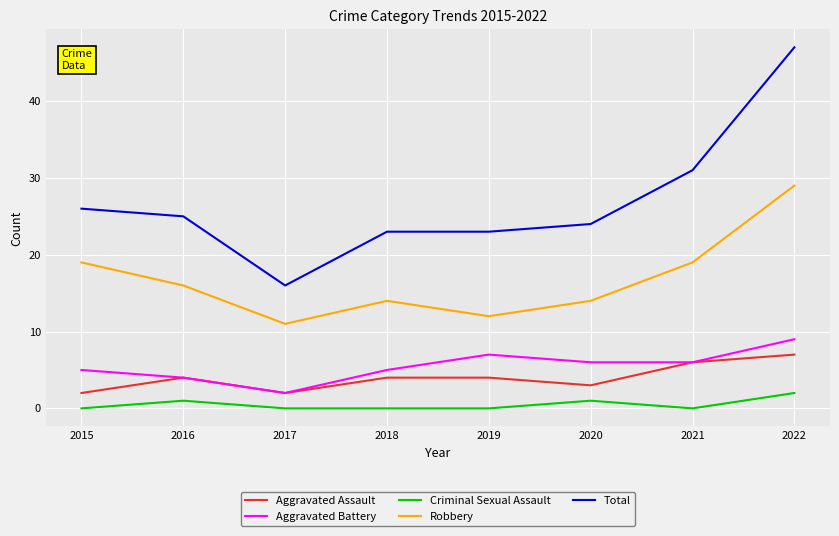

At which category is the sum across all series the highest?

2022